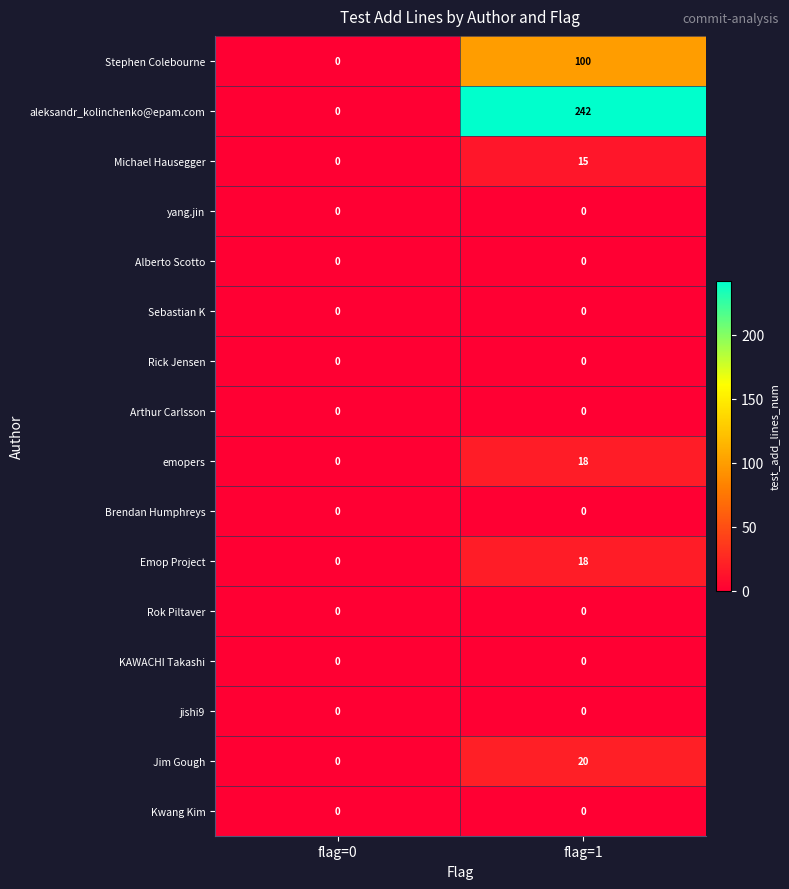

Which label corresponds to the largest value in the chart?

flag=1